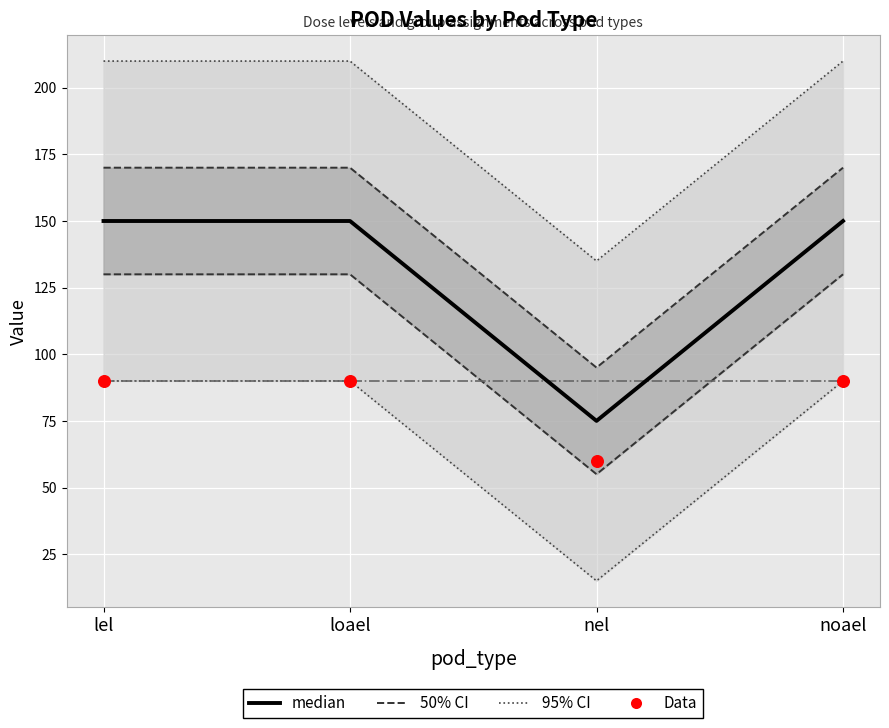

Which series has the largest total across all categories?

95% CI